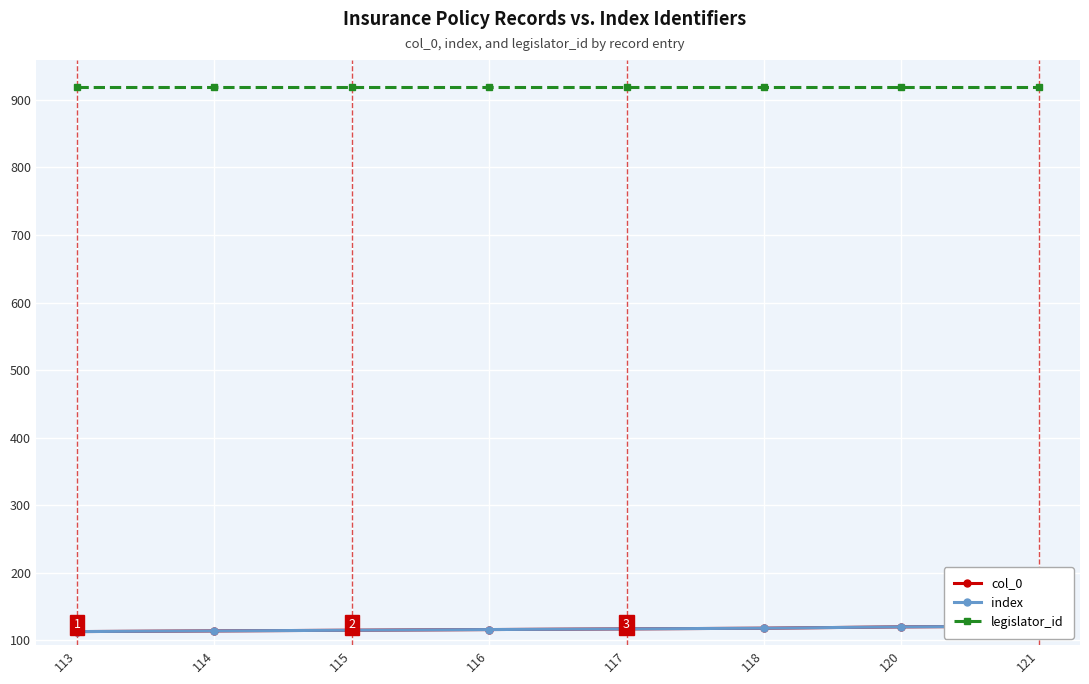

What value does the legislator_id series have at 114?

919